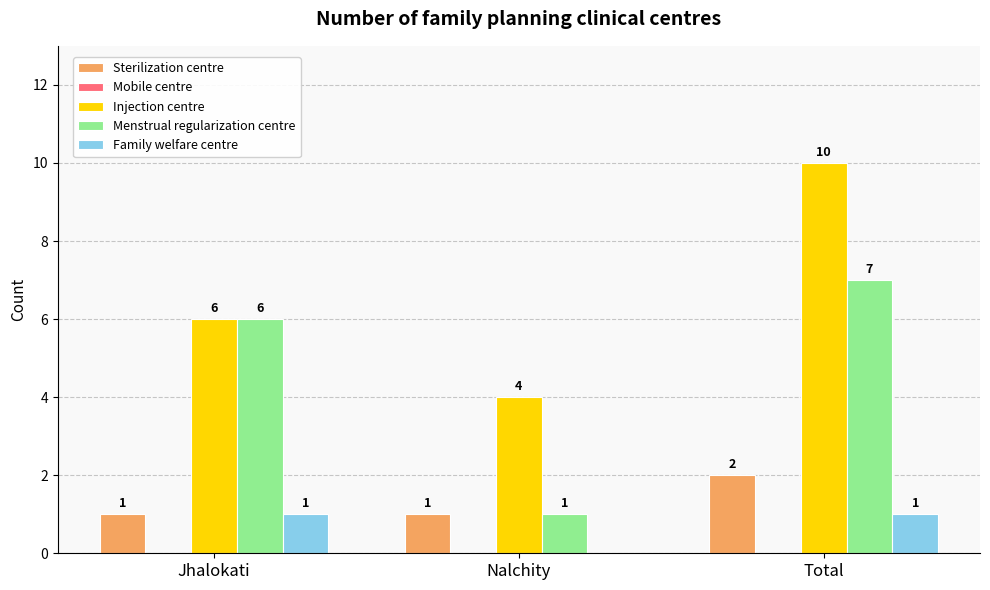

Between Jhalokati and Nalchity, which series saw the biggest shift?

Menstrual regularization centre